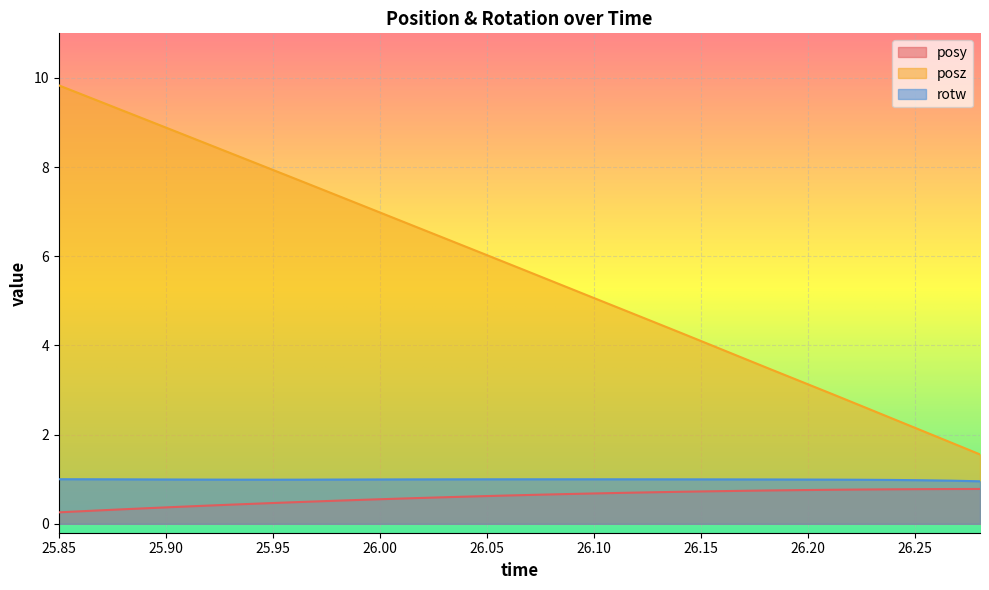

Rank the series by their maximum value, from highest to lowest.

posz, rotw, posy